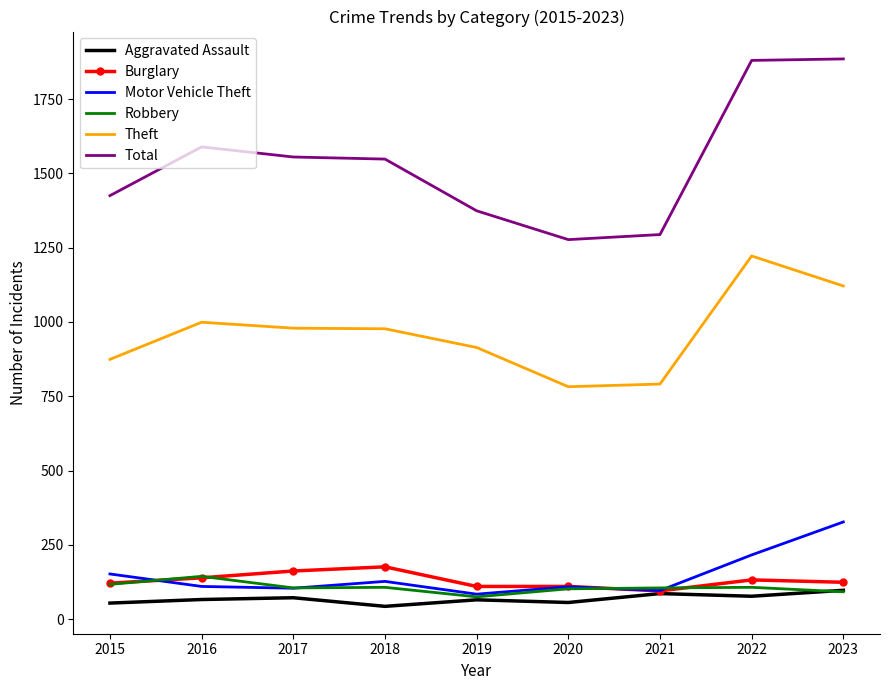

Is it true that Total equals 3164 at 2023?

False